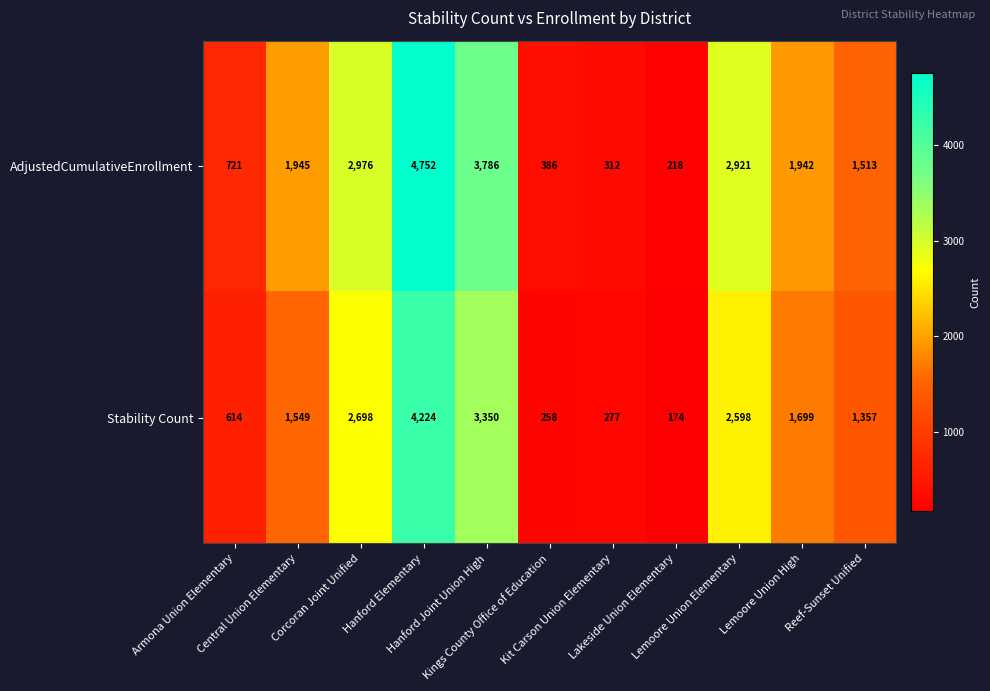

What is the minimum value shown in the chart?

174